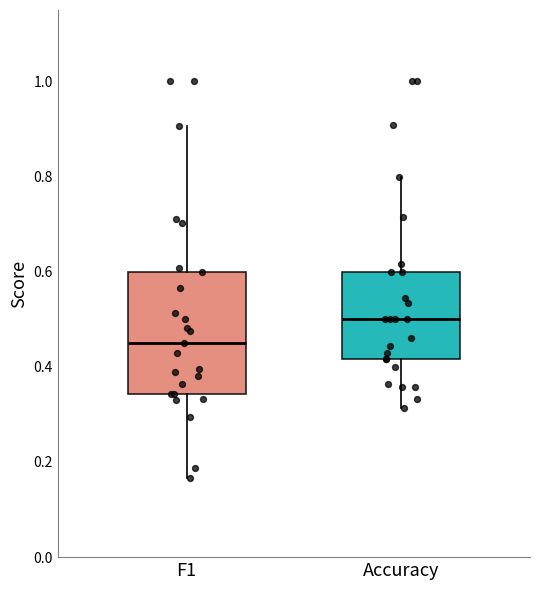

Reading left to right, transcribe this box plot: for each box, give where its median line is, the range the box spans, and where its two whiskers end, as read against the y-axis. The values are not printed on the chart, so give them approximately, as read against the axis.

F1: median 0.44, box 0.34 to 0.60, whiskers 0.16 to 0.90
Accuracy: median 0.50, box 0.42 to 0.60, whiskers 0.32 to 0.80